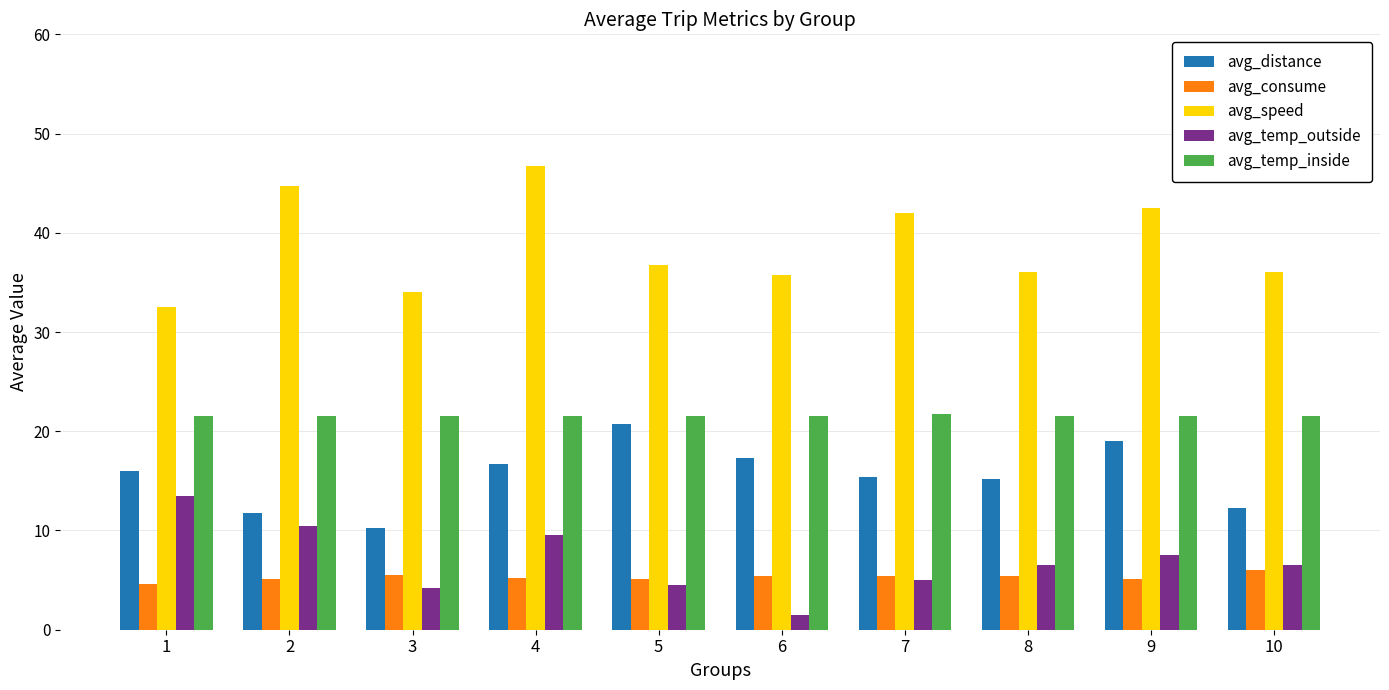

What is the maximum value for avg_speed?

46.8